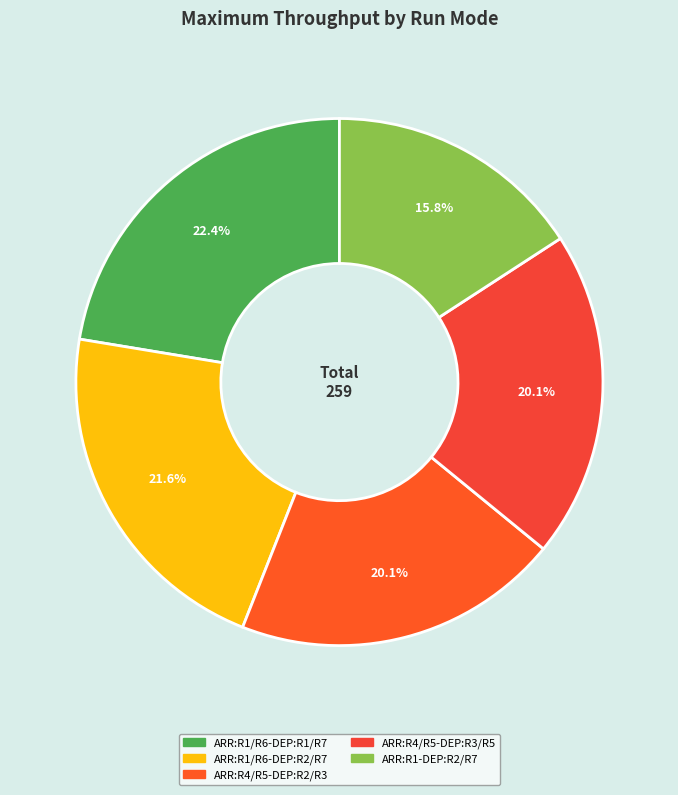

To the nearest percent, what is the combined percentage of ARR:R4/R5-DEP:R2/R3 and ARR:R1-DEP:R2/R7?

36%